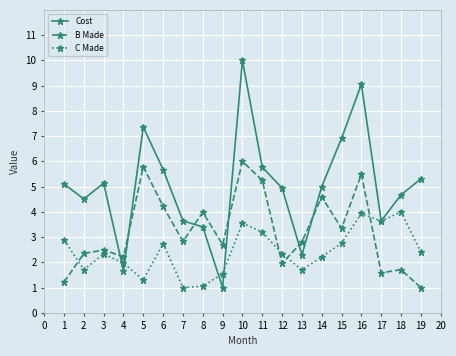

What is the difference between the maximum and second lowest values in the B Made series?

4.8